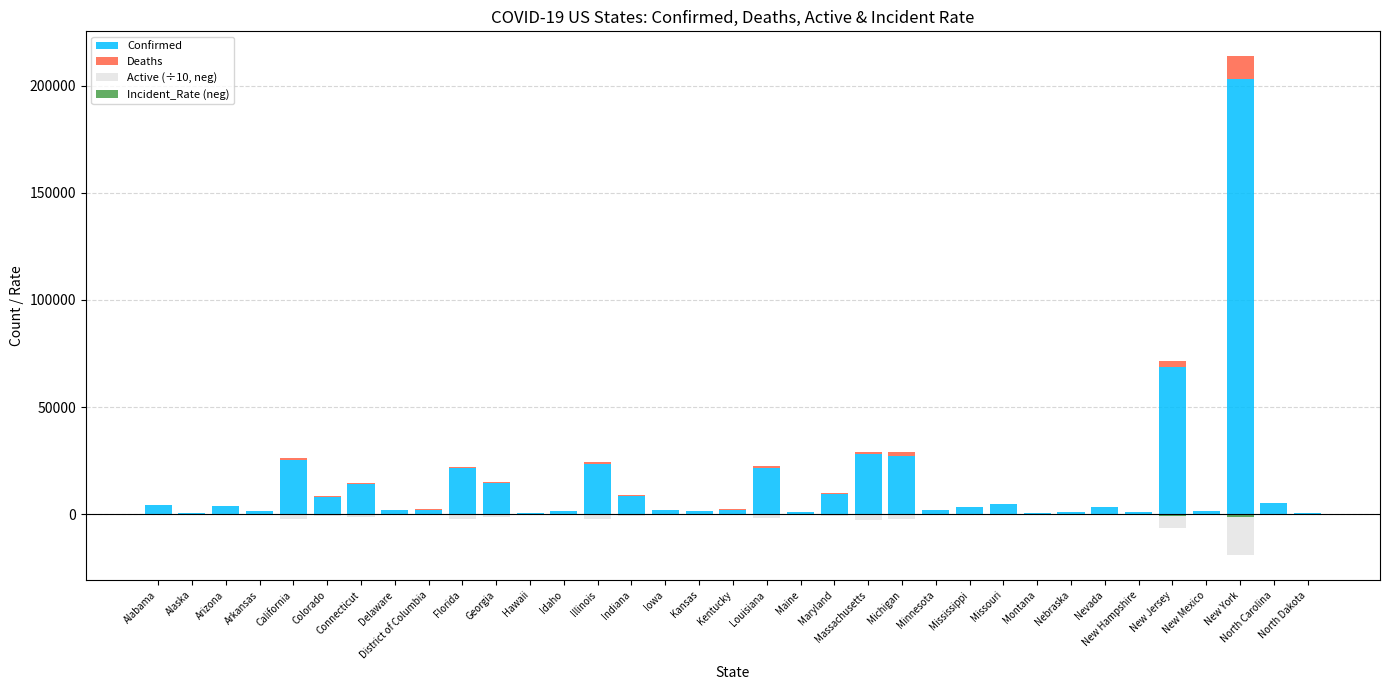

At which label does Deaths first exceed 112?

Alabama